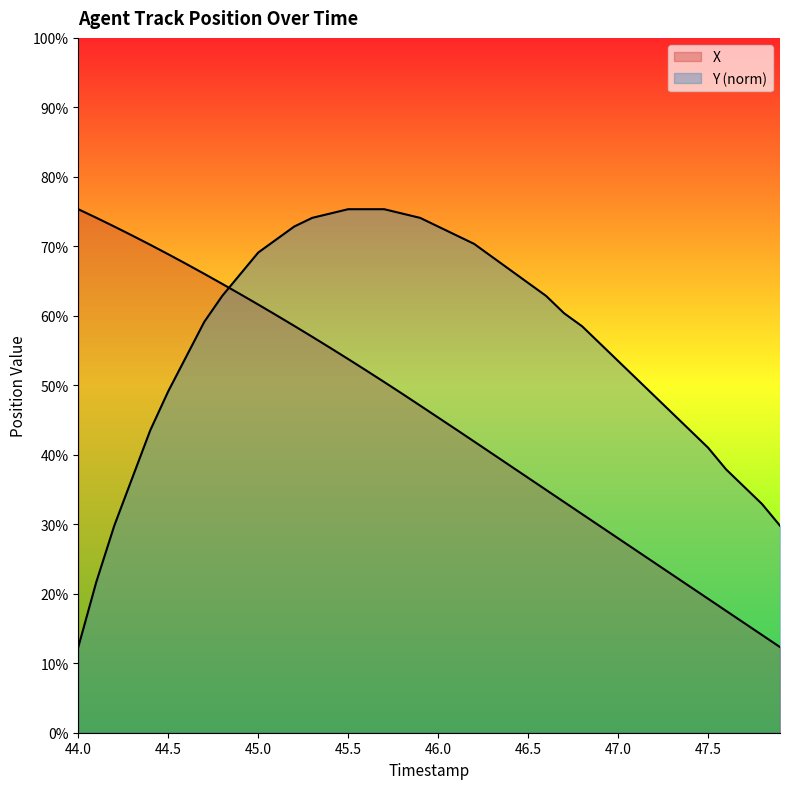

Does the chart display data point markers on the line(s)?

No